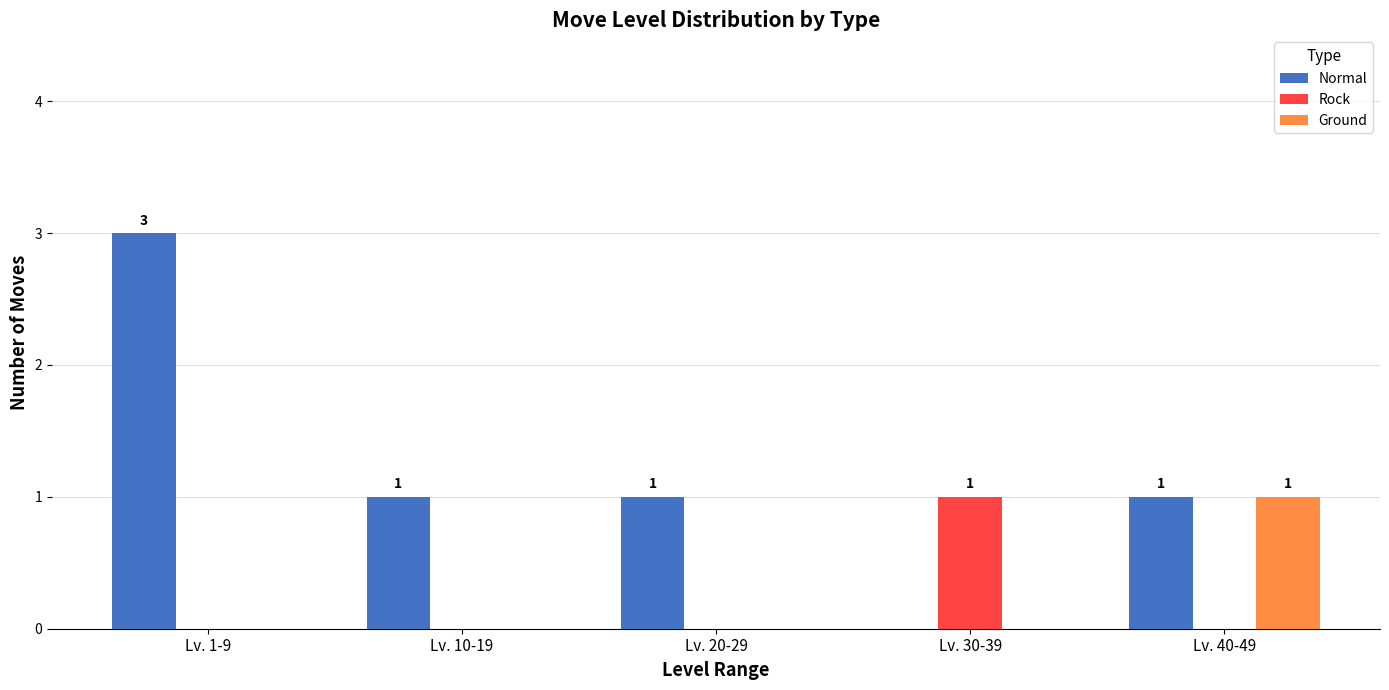

Is the value of Normal at Lv. 40-49 greater than the value of Ground at Lv. 20-29?

Yes